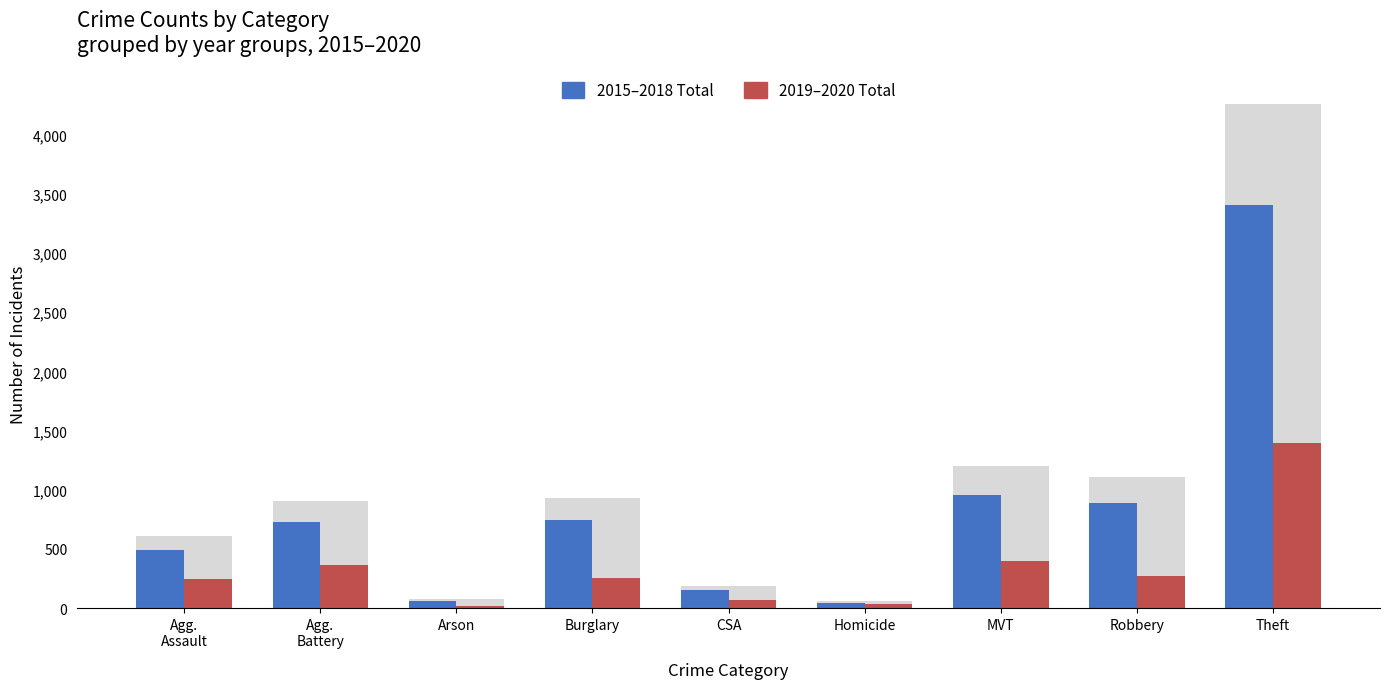

Reading left to right, what are all the values shown in this chart?

2015–2018 Total: Agg.
Assault=491	Agg.
Battery=724	Arson=60	Burglary=744	CSA=150	Homicide=47	MVT=959	Robbery=887	Theft=3404
2019–2020 Total: Agg.
Assault=244	Agg.
Battery=362	Arson=18	Burglary=258	CSA=65	Homicide=36	MVT=400	Robbery=274	Theft=1391